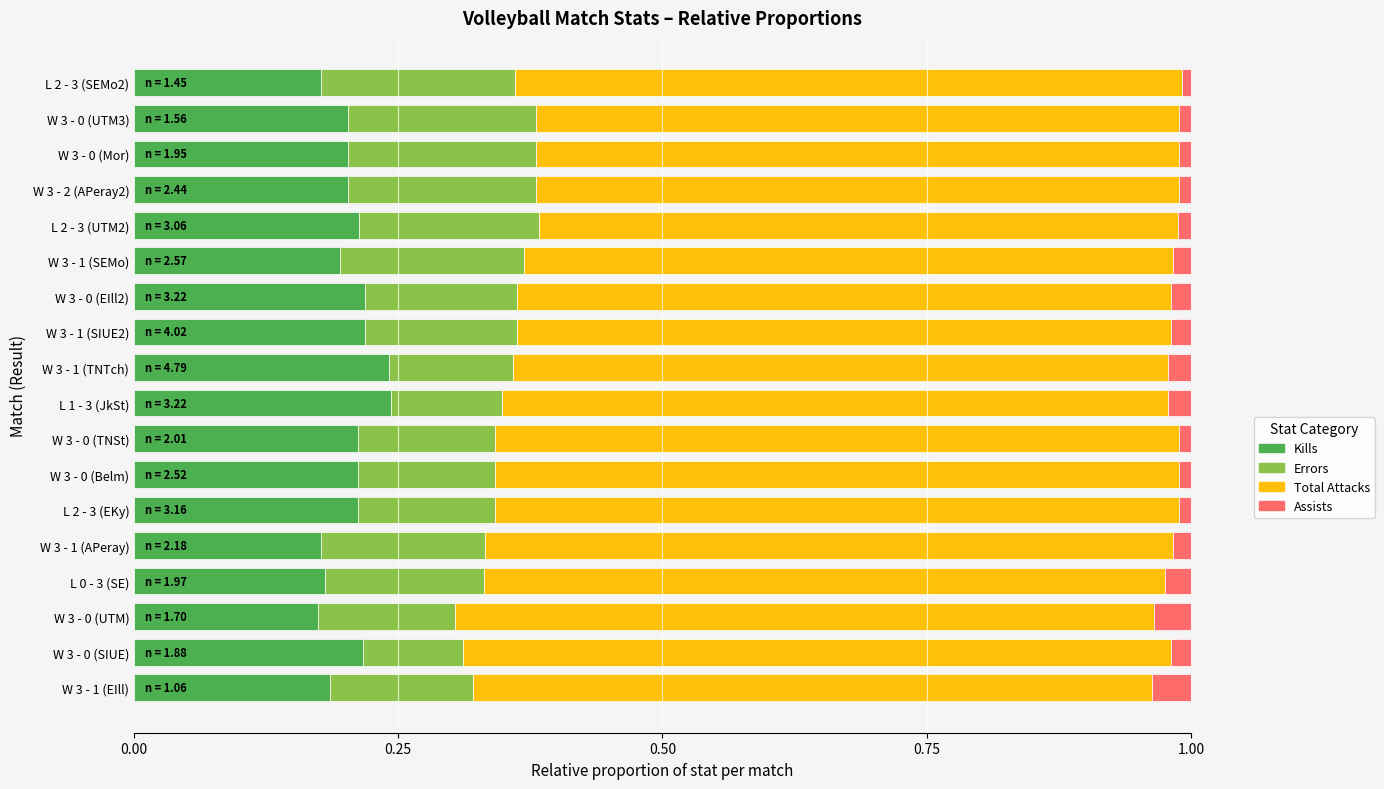

The Kills series shows 0.1 at W 3 - 0 (Mor). True or false?

False